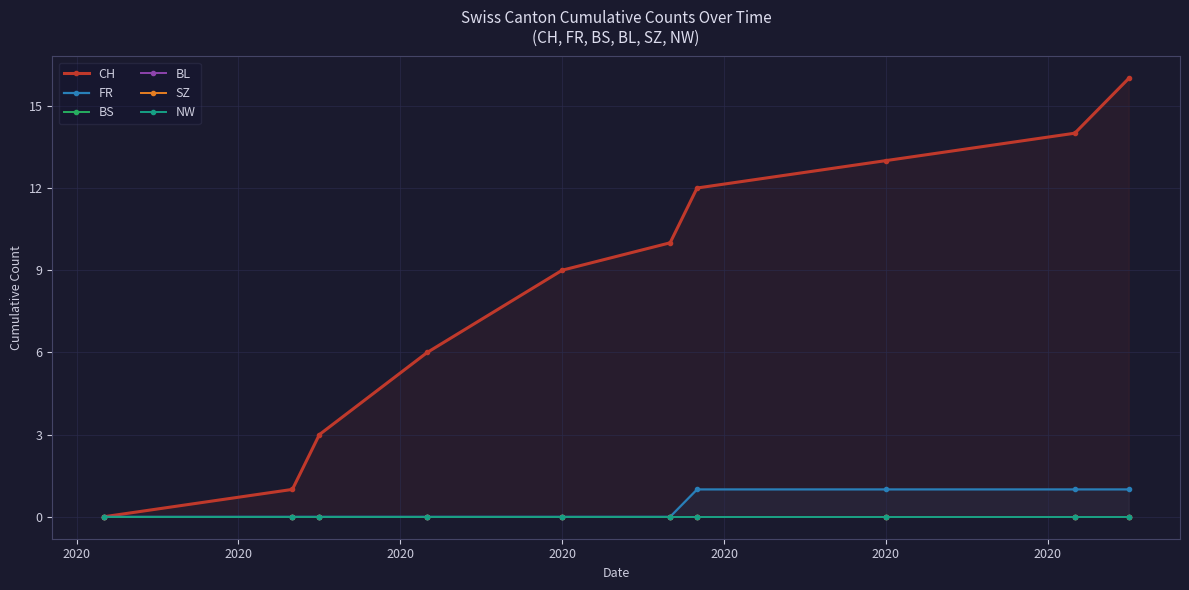

Is the value of SZ at 2020 greater than the value of BS at 9?

No